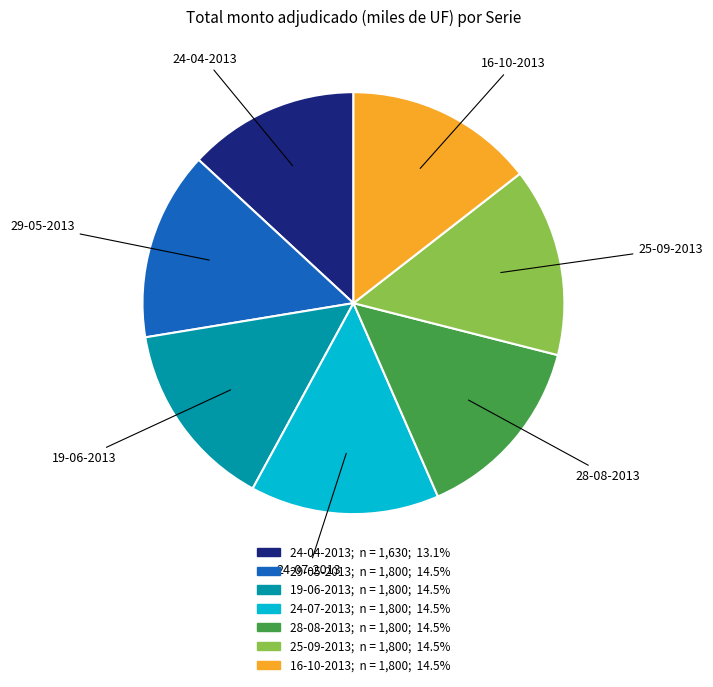

How many segments does this pie chart have?

7